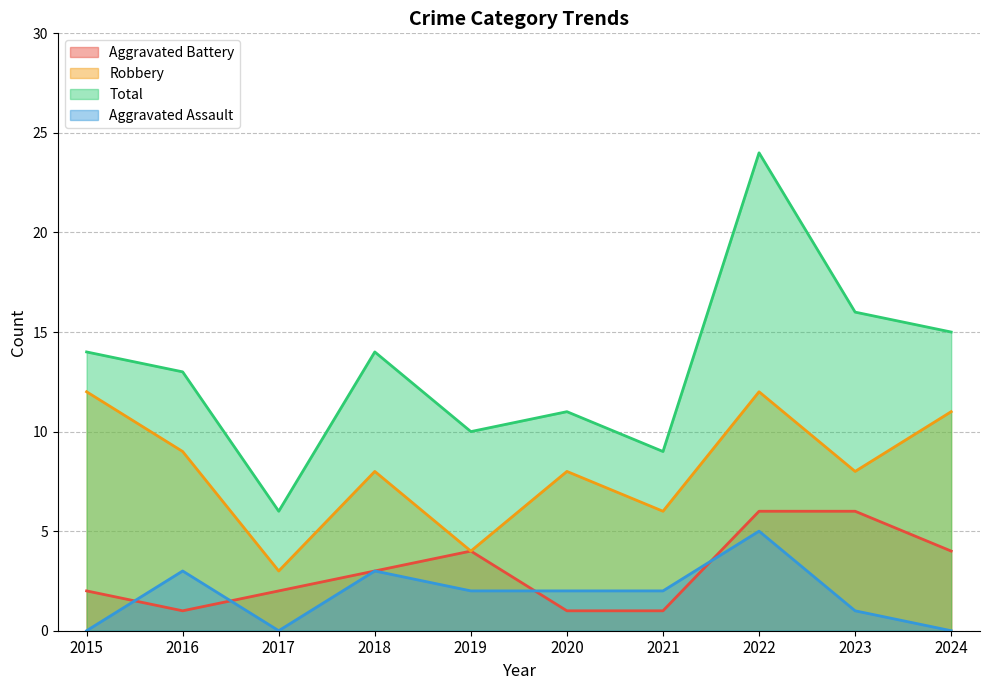

Which has a higher value, 2019 or 2015?

2019